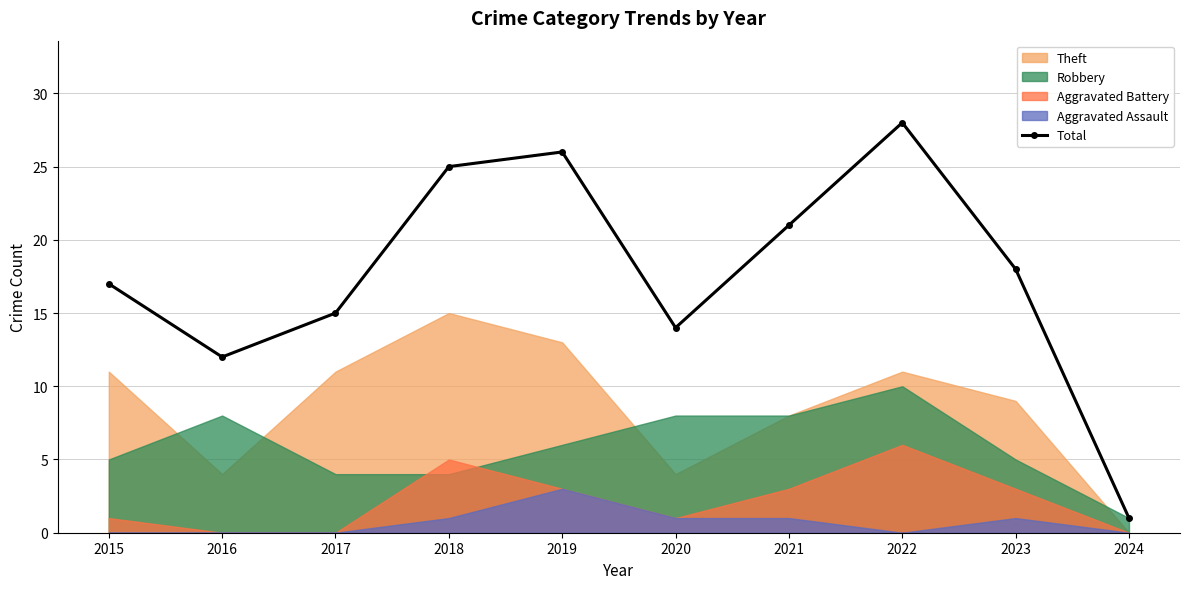

How many points are lower than both their immediate neighbors (excluding endpoints)?

2